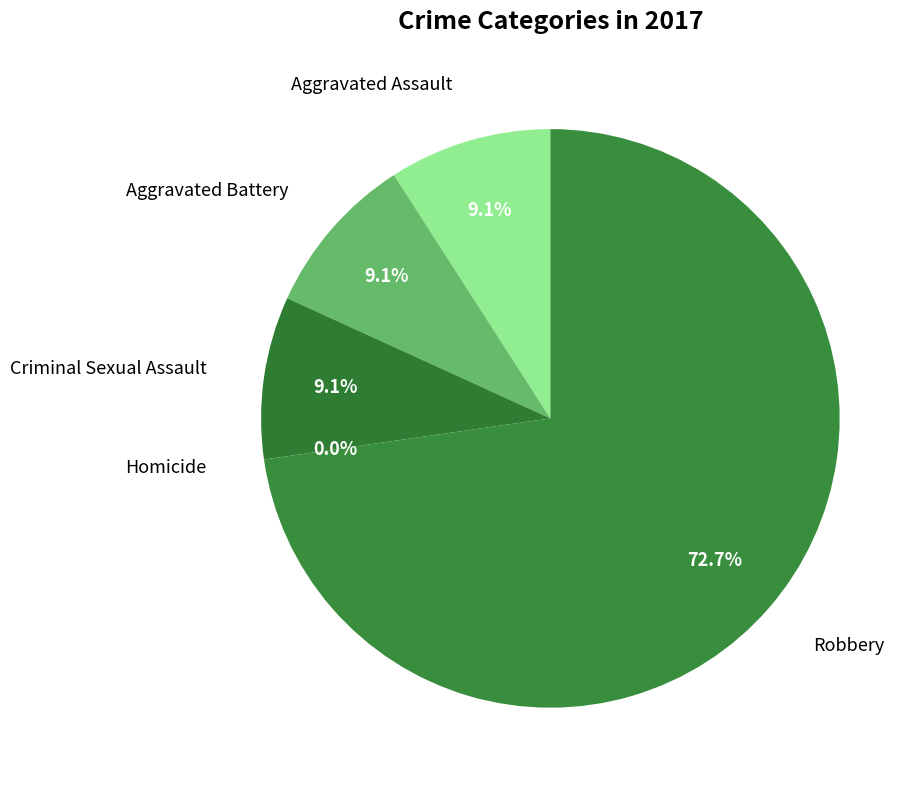

Is the sum of Aggravated Battery and Aggravated Assault greater than half?

No